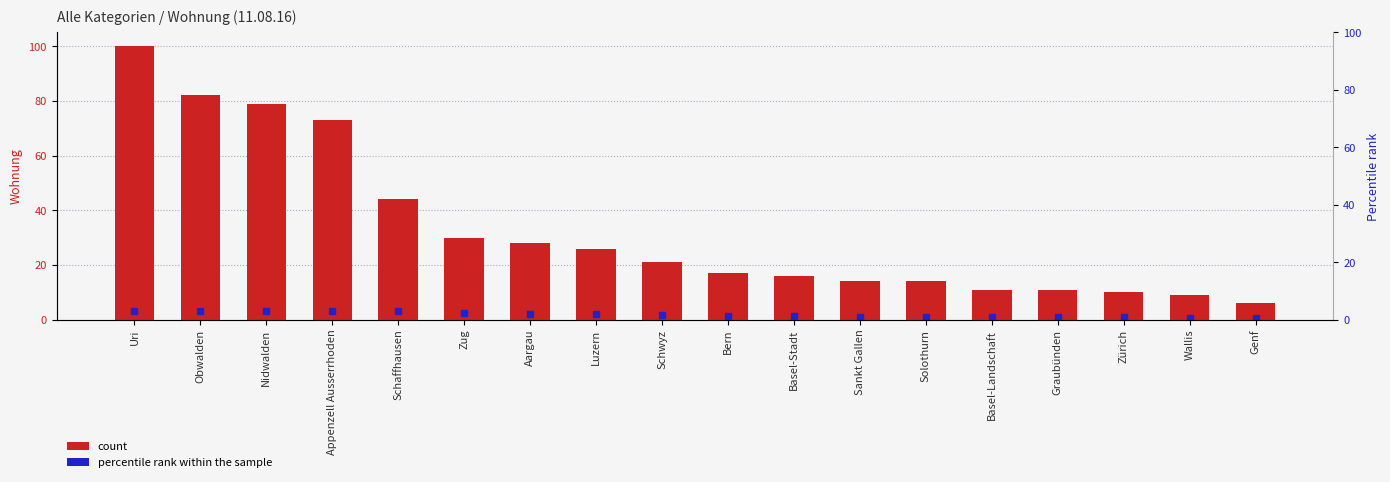

List the labels in order of value, smallest first.

Genf, Wallis, Zürich, Basel-Landschaft, Graubünden, Sankt Gallen, Solothurn, Basel-Stadt, Bern, Schwyz, Luzern, Aargau, Zug, Schaffhausen, Appenzell Ausserrhoden, Nidwalden, Obwalden, Uri